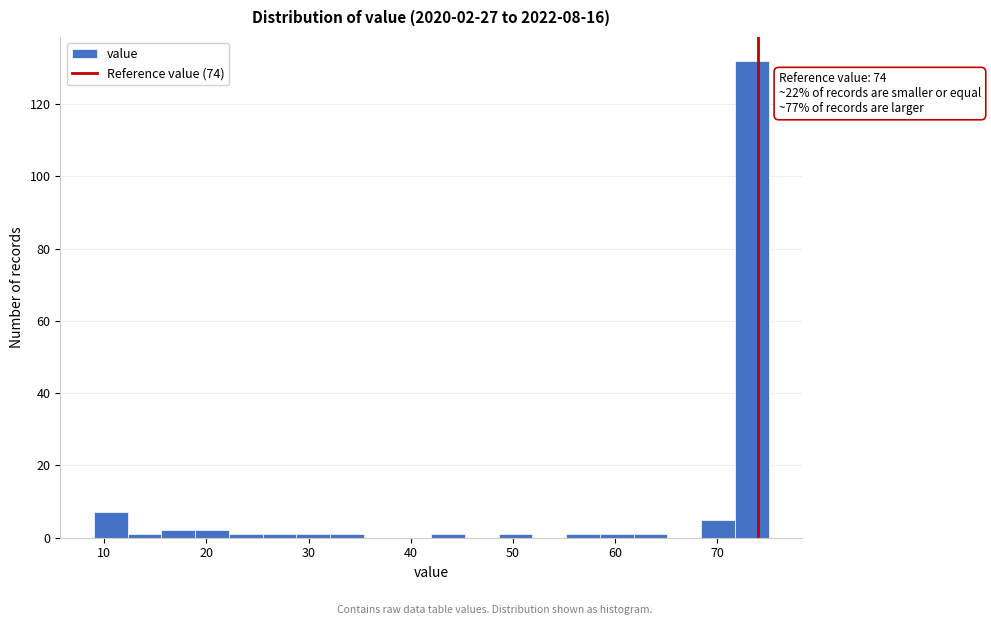

Read against the x-axis, roughly where is the centre of the tallest bar?

73